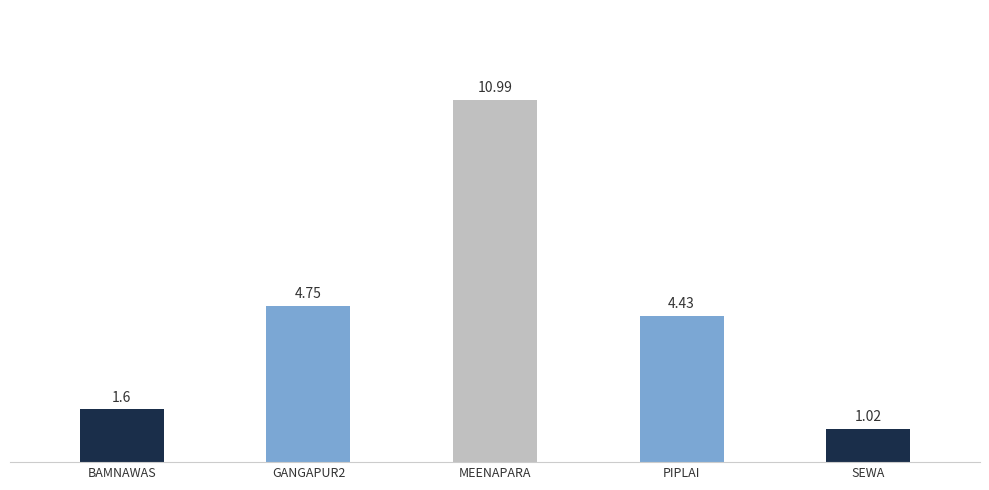

What is the change in value from GANGAPUR2 to PIPLAI?

-0.3